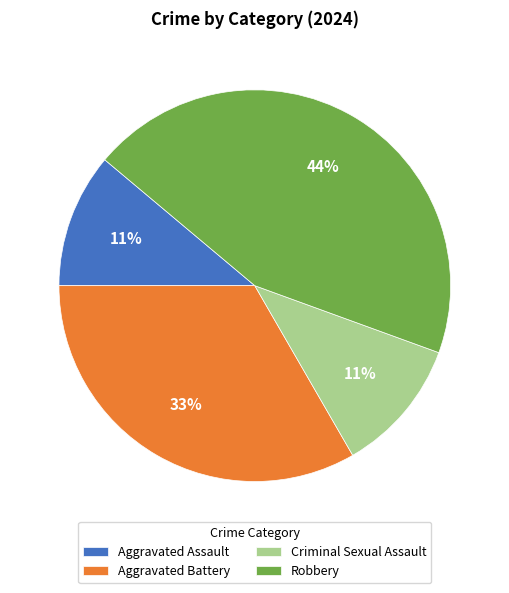

Is the sum of Aggravated Assault and Criminal Sexual Assault greater than half?

No